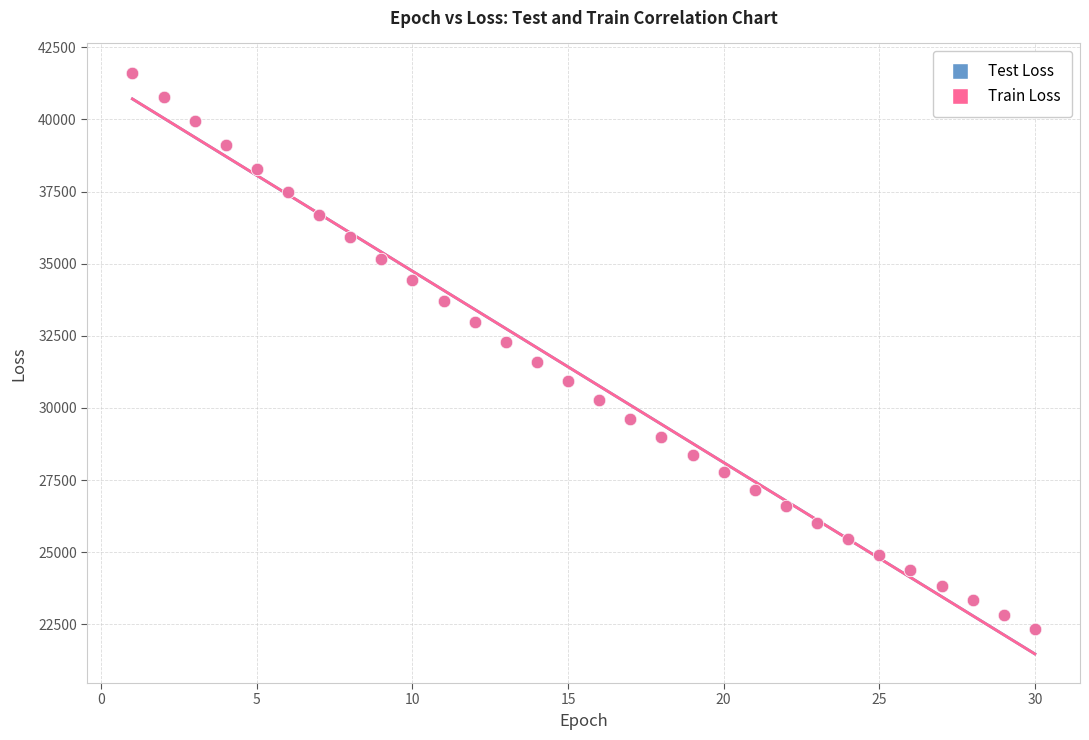

What are all the series names shown in the legend?

Test Loss, Train Loss